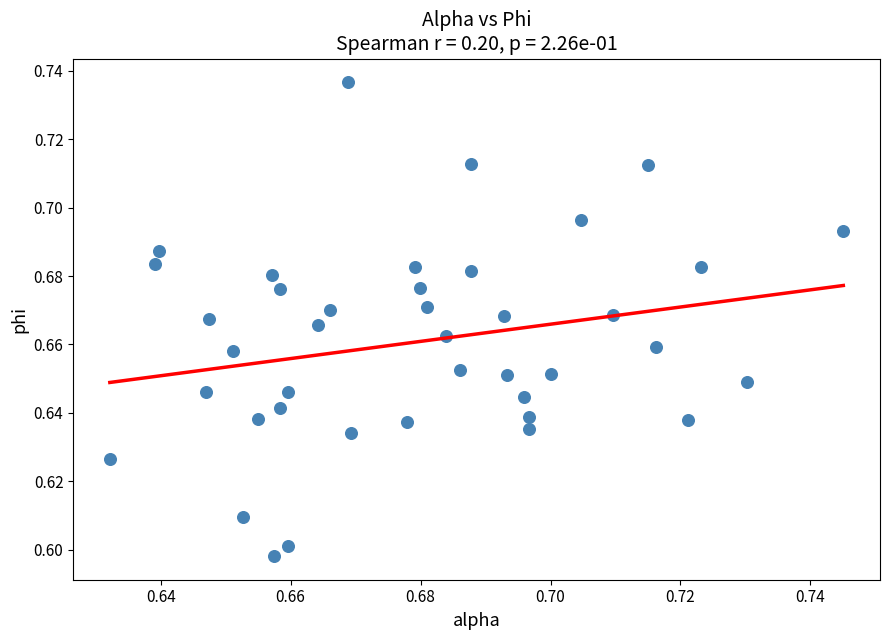

Count the number of points in this scatter plot.

40